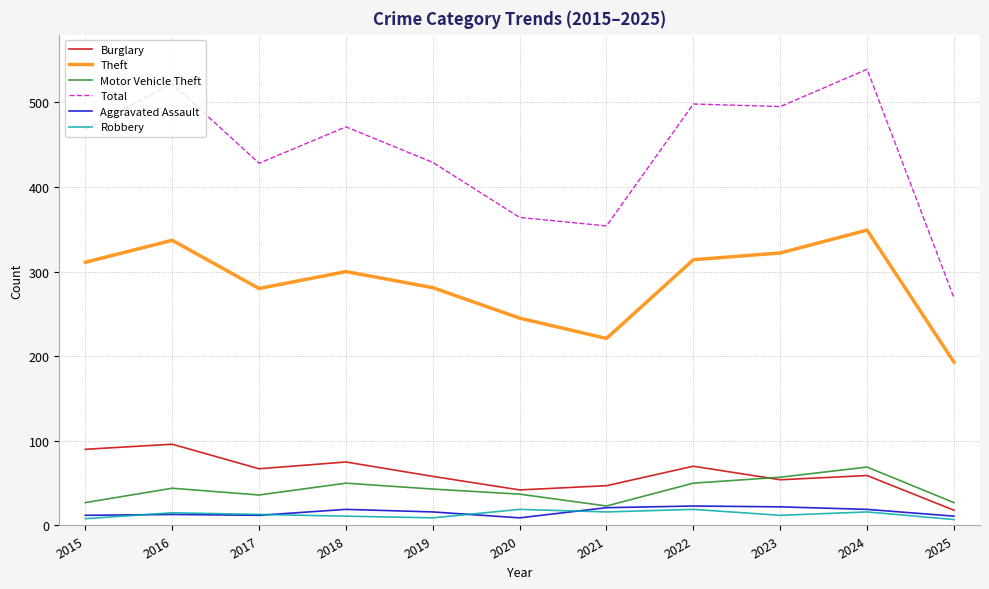

True or false: Robbery has more than 1 points higher than both neighbors.

True